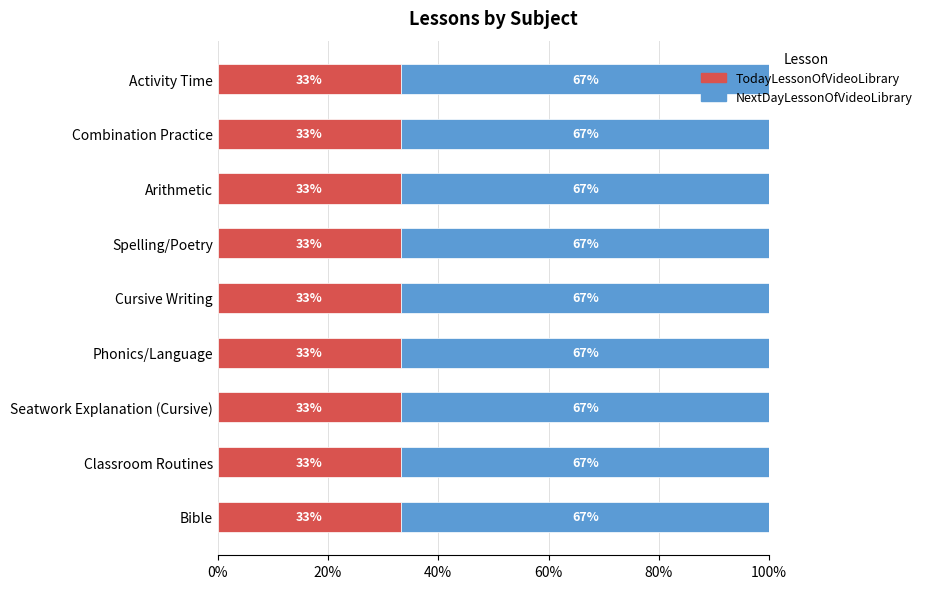

The value of TodayLessonOfVideoLibrary at Activity Time is 8.5. True or false?

False